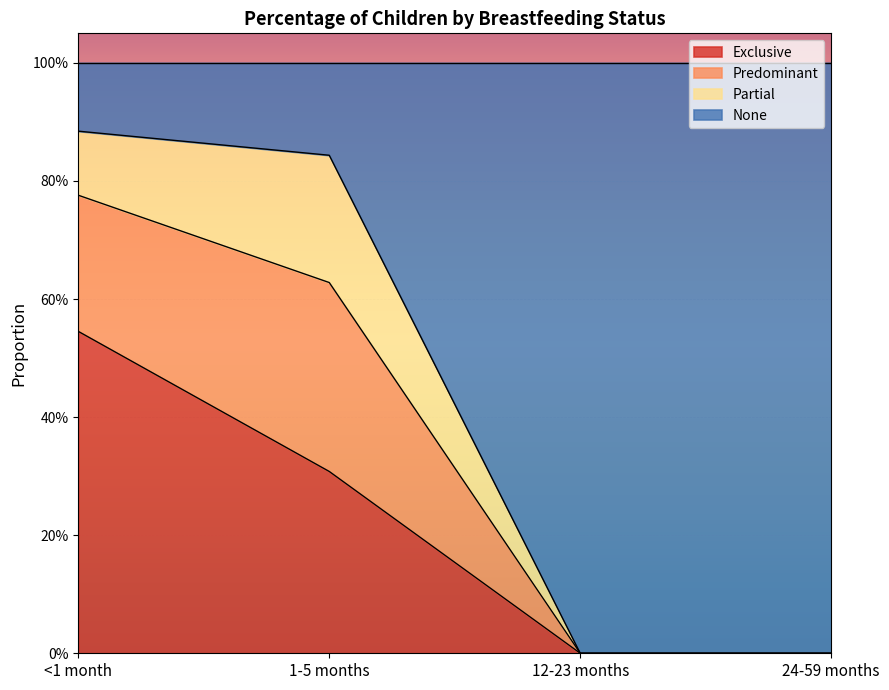

Which series has the widest spread of values?

None